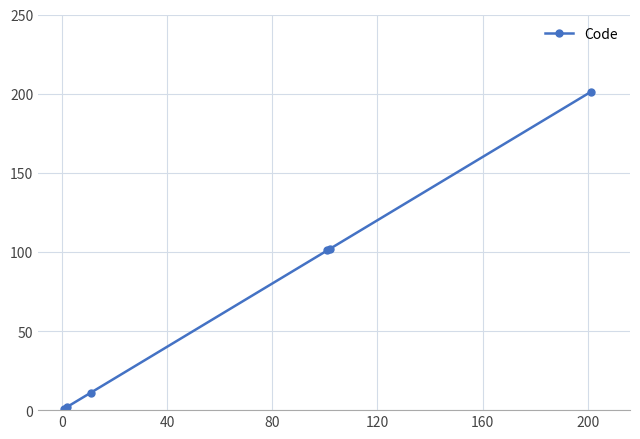

Reading left to right, extract all data points from this chart.

1	2	11	101	102	201